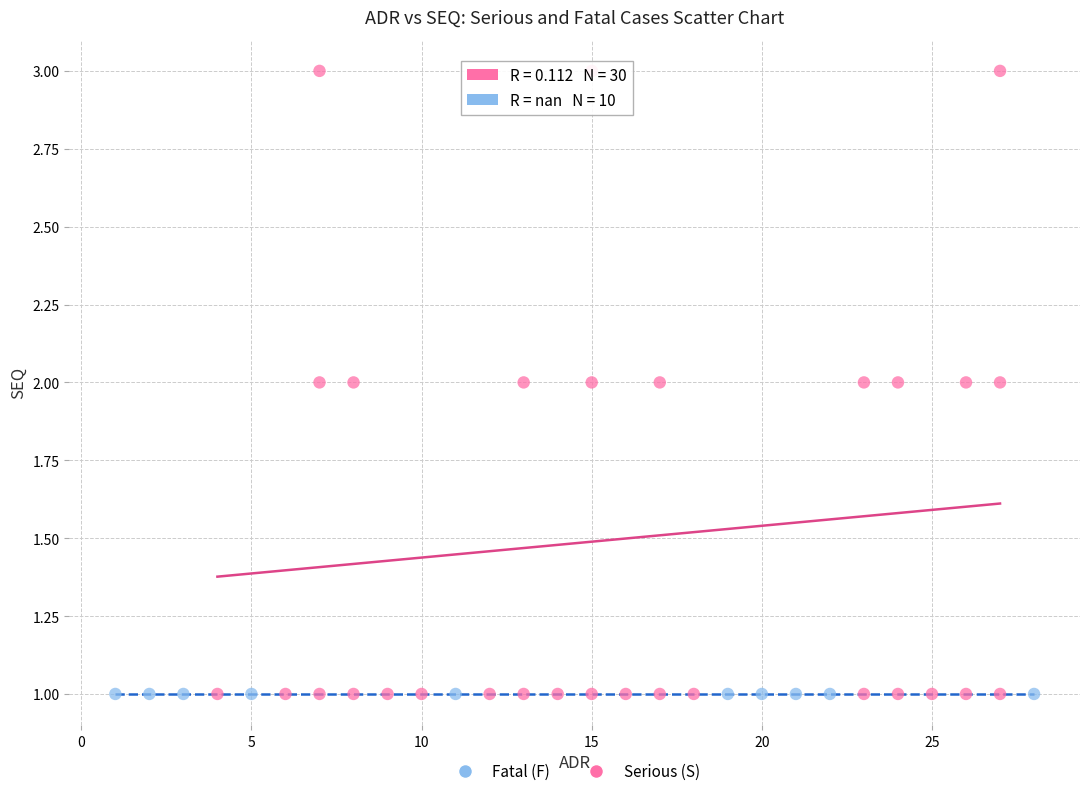

Which series contains the highest Y value?

Serious (S)